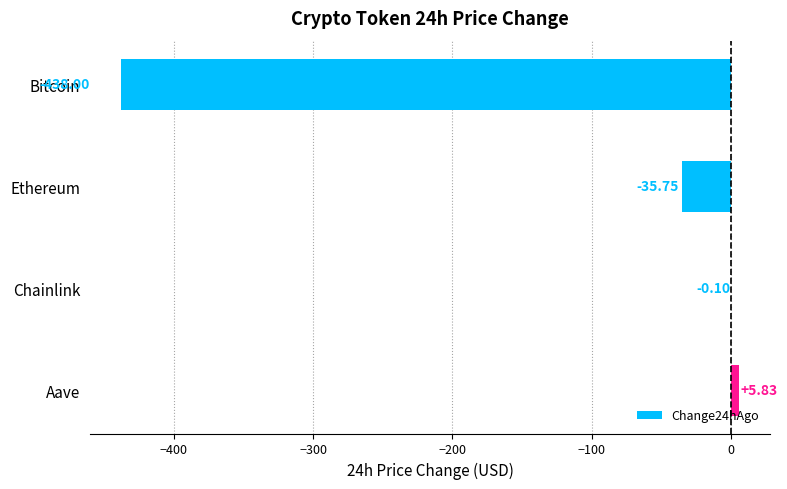

What is the average value?

-117.0